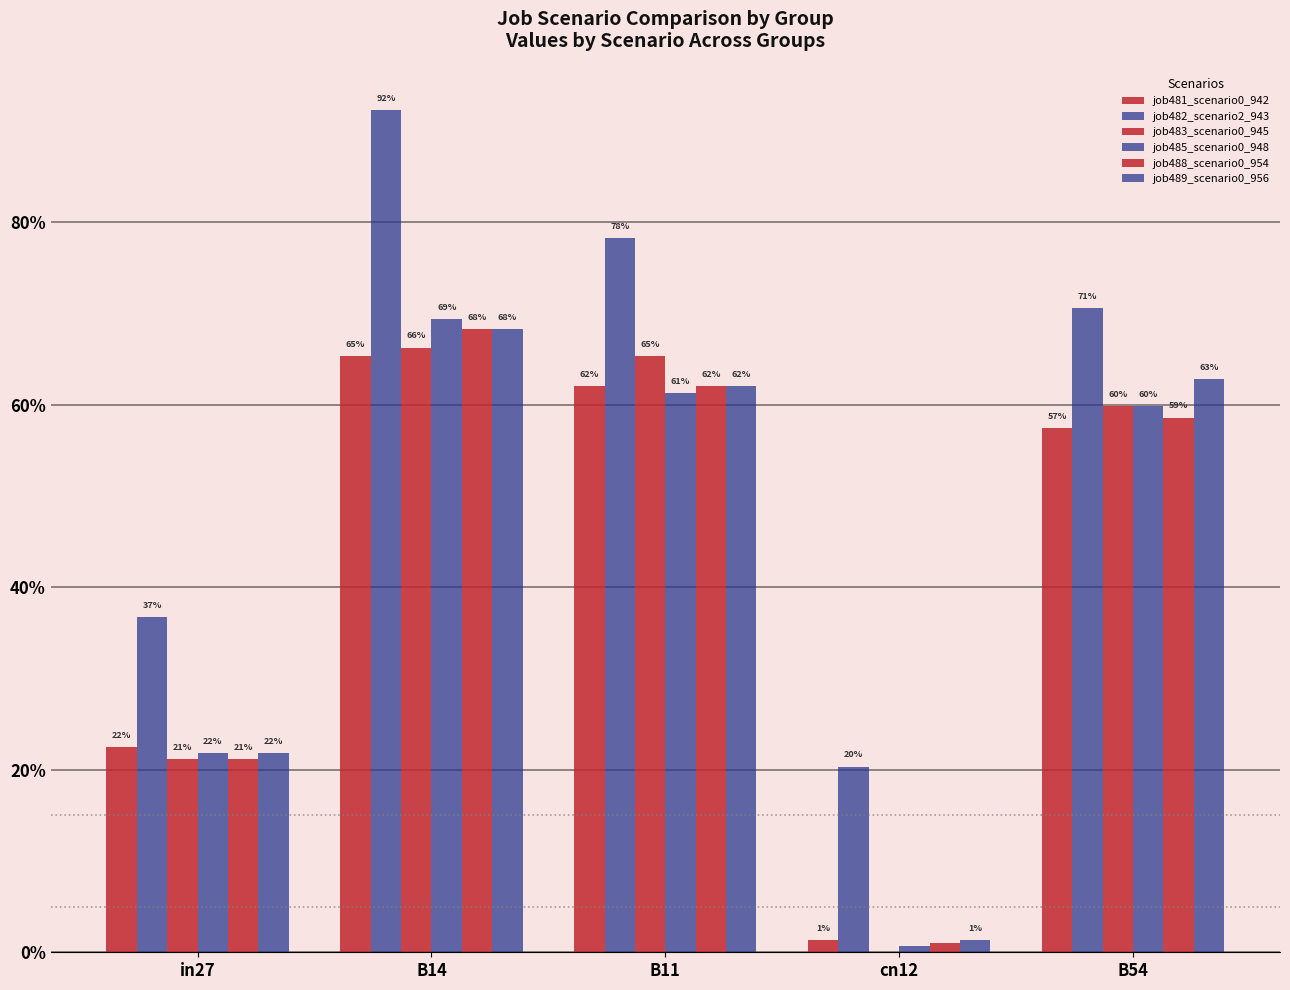

Are the bars grouped side by side (vs. stacked)?

Yes